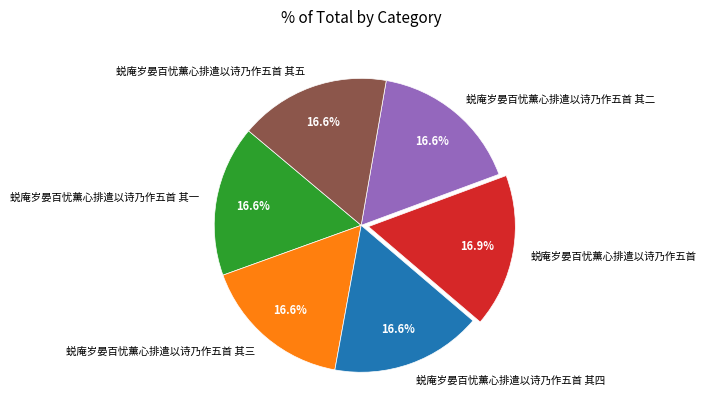

Does 蜕庵岁晏百忧薰心排遣以诗乃作五首 其三 account for over 50% of the chart?

No